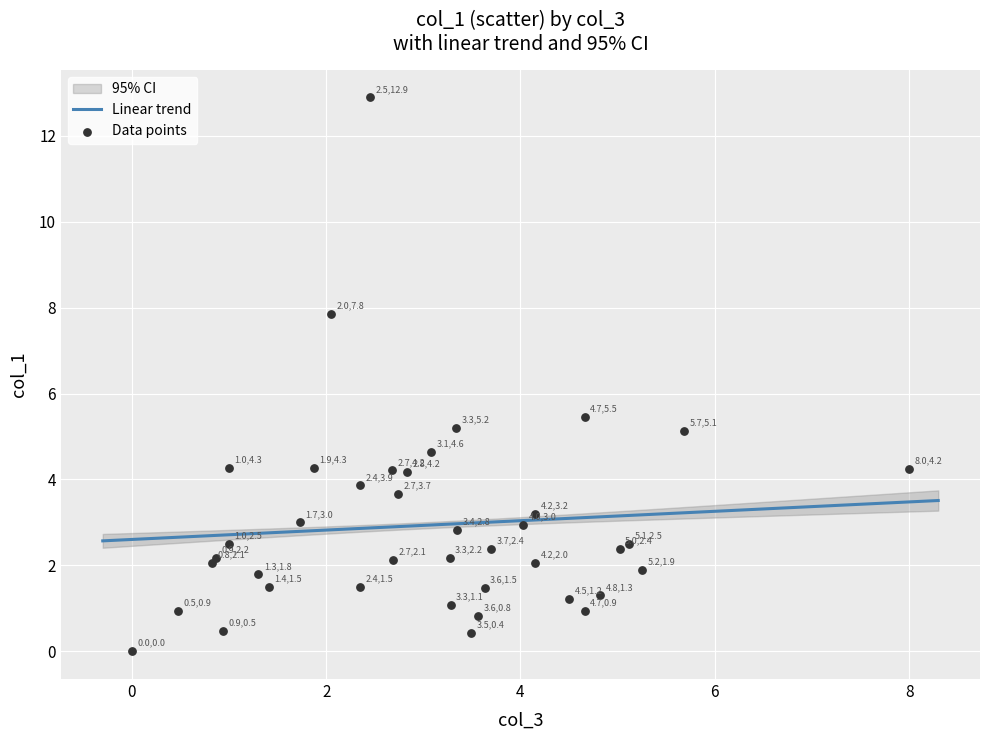

What Y value in the scatter plot is closest to 6?

5.5